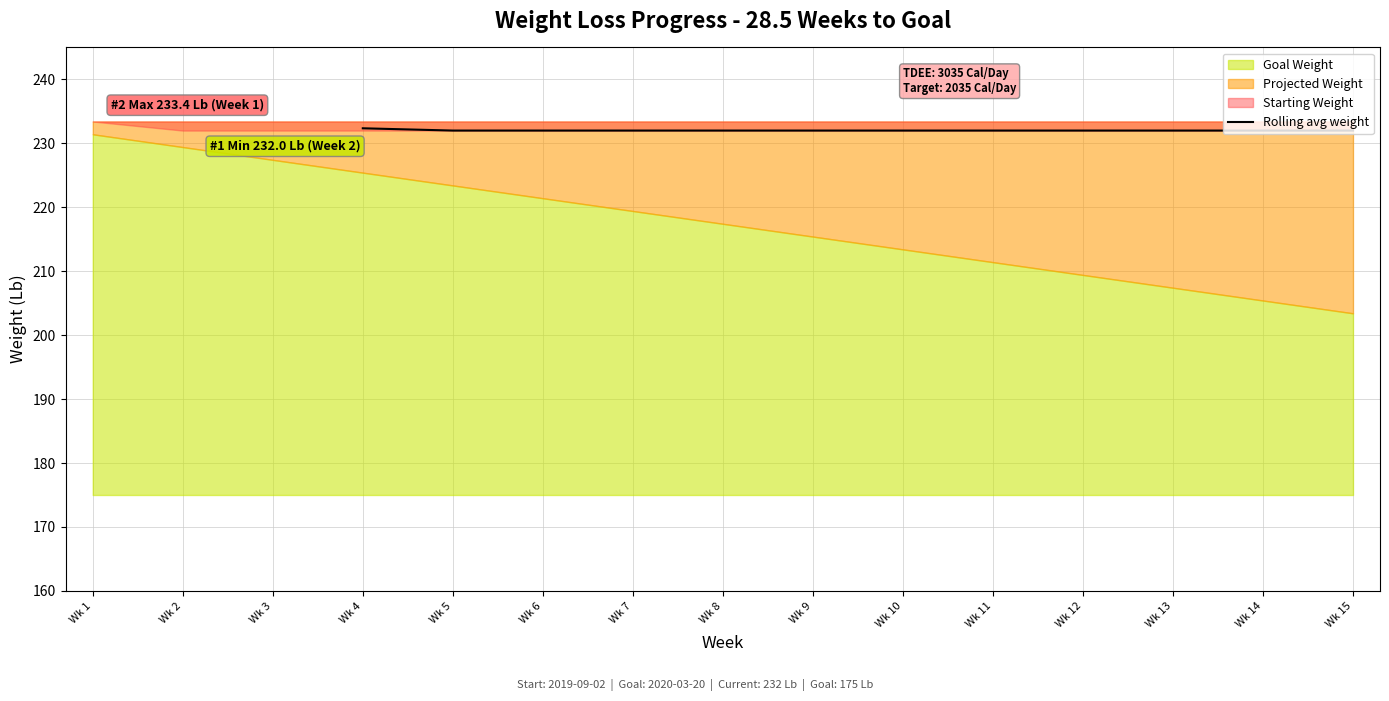

True or false: Rolling avg weight has a value of 353.7 at Wk 15.

False